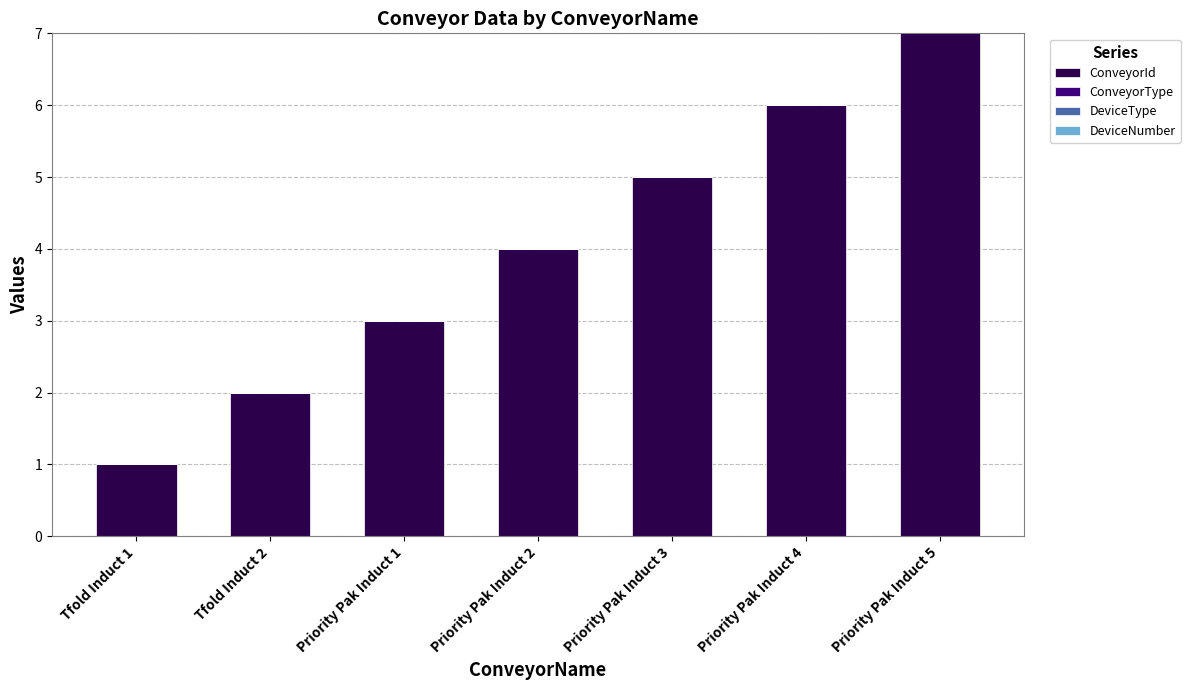

What is the sum of all values?

28